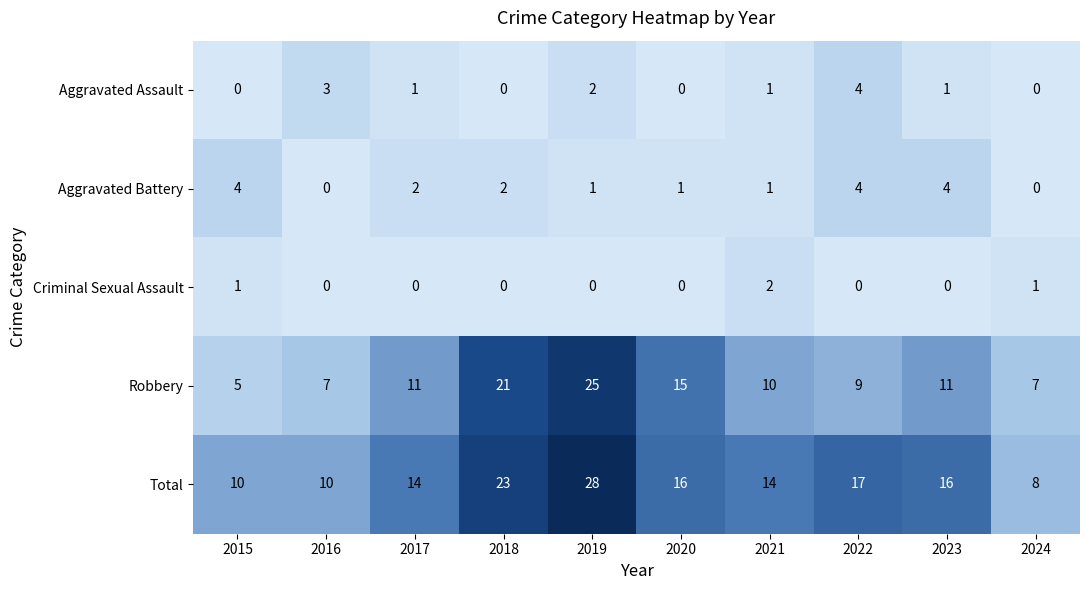

How many values in Aggravated Battery are above zero?

8